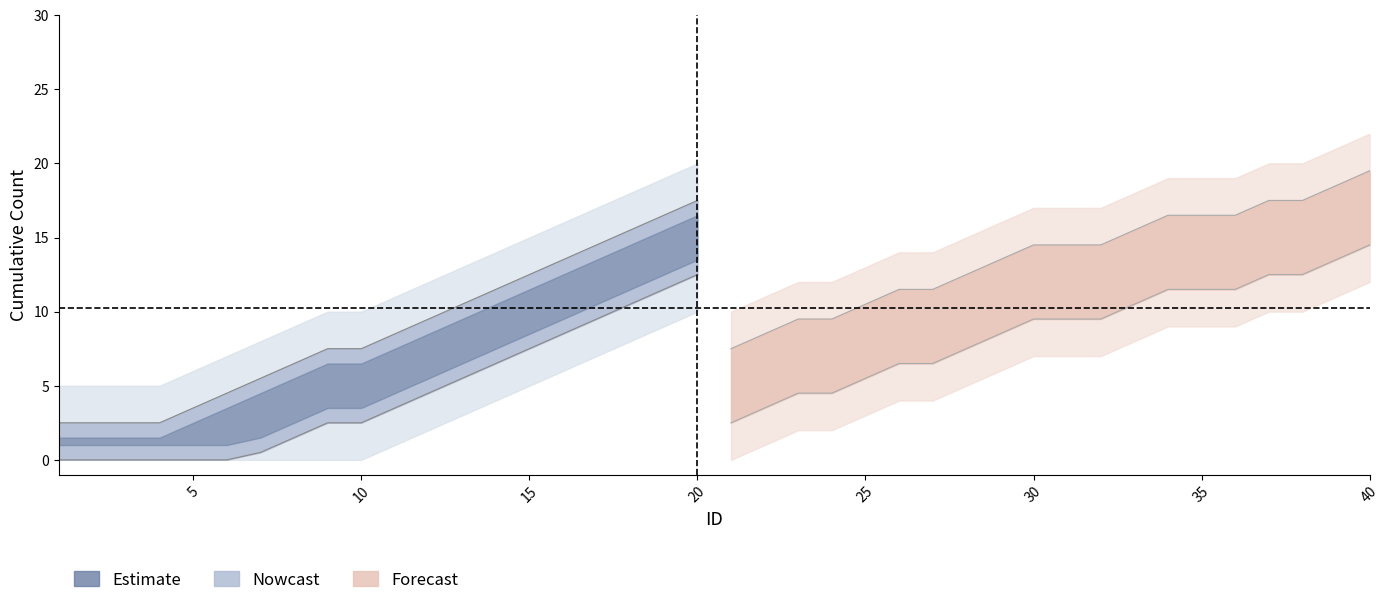

At how many categories does at least one series exceed 9?

26